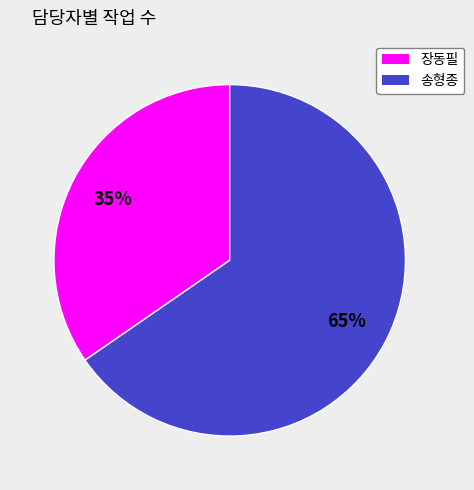

To the nearest percent, what percentage of the pie is 송형종?

65%